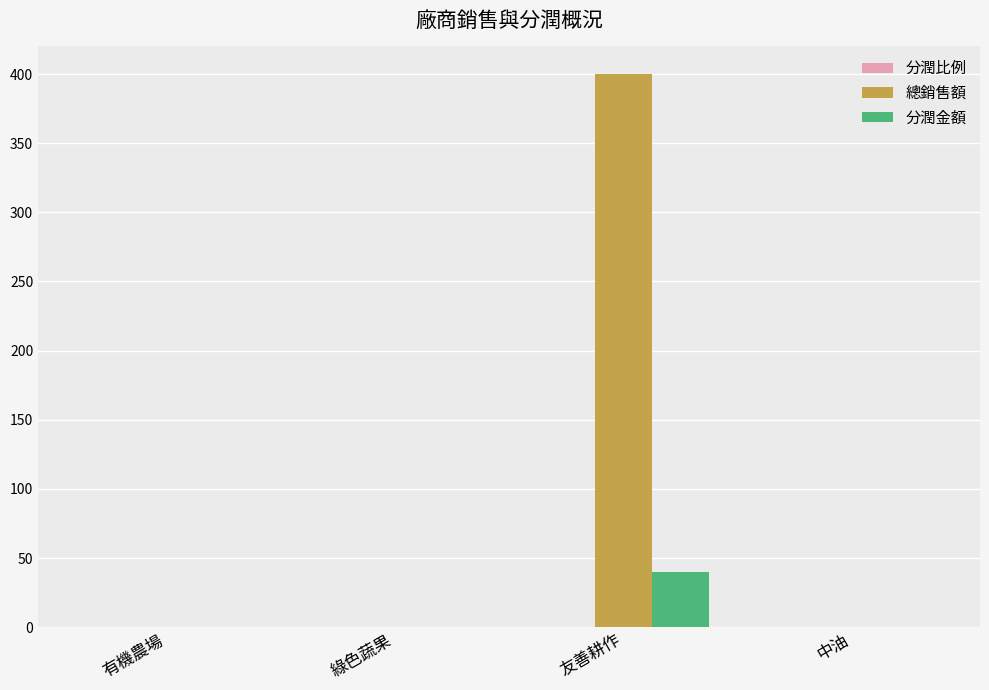

Count the number of data series in this chart.

3